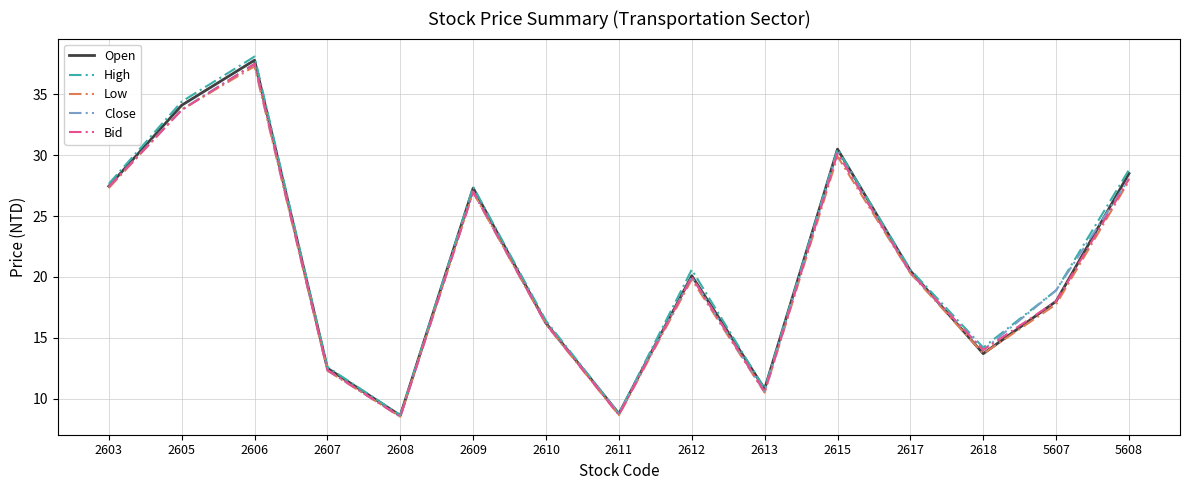

What is the minimum value for Close?

8.5